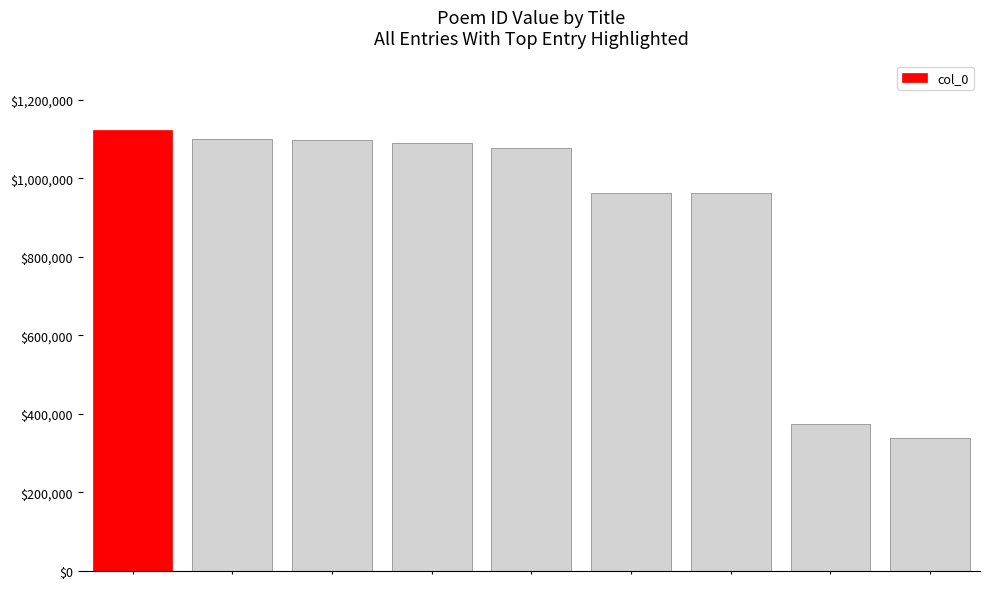

What is the greatest value displayed?

1122450